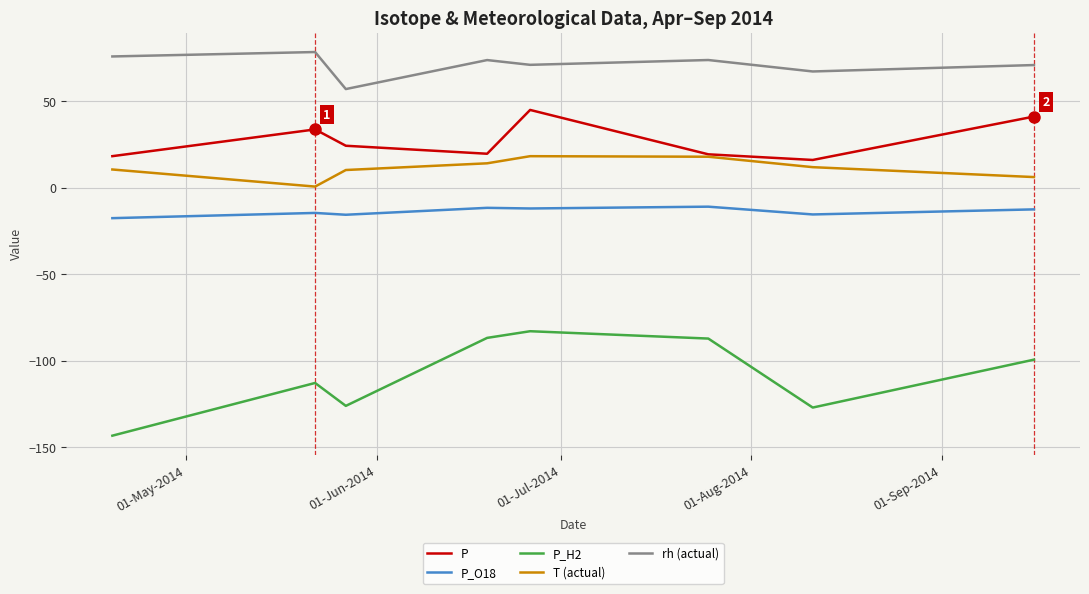

What is the highest value of the T (actual) series?

18.1